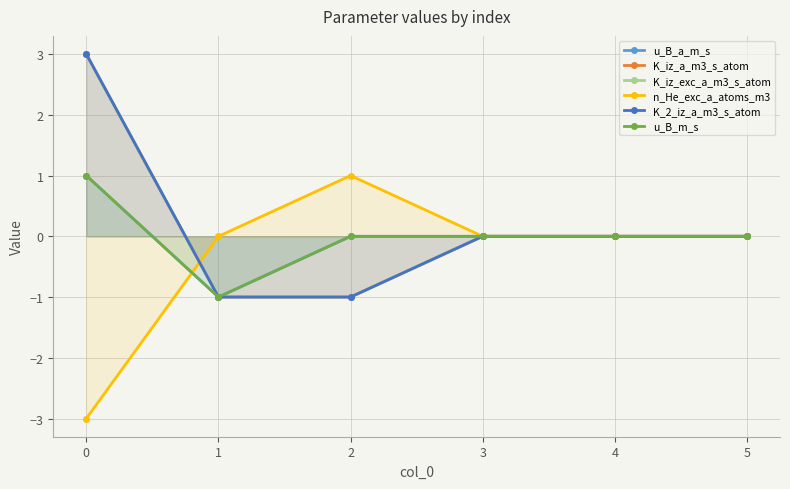

Reading right to left, extract all data points from this chart.

u_B_a_m_s: 0	0	0	0	-1	1
K_iz_a_m3_s_atom: 0	0	0	-1	-1	3
K_iz_exc_a_m3_s_atom: 0	0	0	-1	-1	3
n_He_exc_a_atoms_m3: 0	0	0	1	0	-3
K_2_iz_a_m3_s_atom: 0	0	0	-1	-1	3
u_B_m_s: 0	0	0	0	-1	1